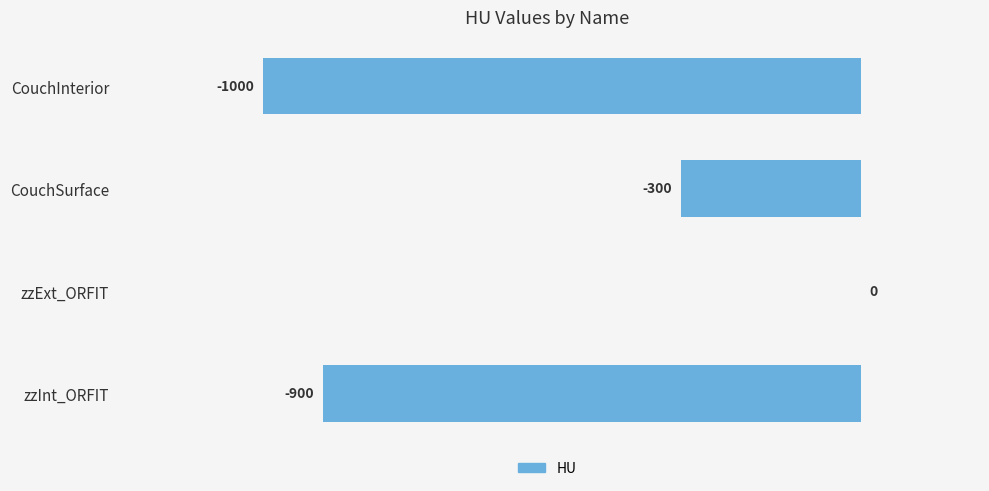

Where is the data nearest to the value -500?

CouchSurface